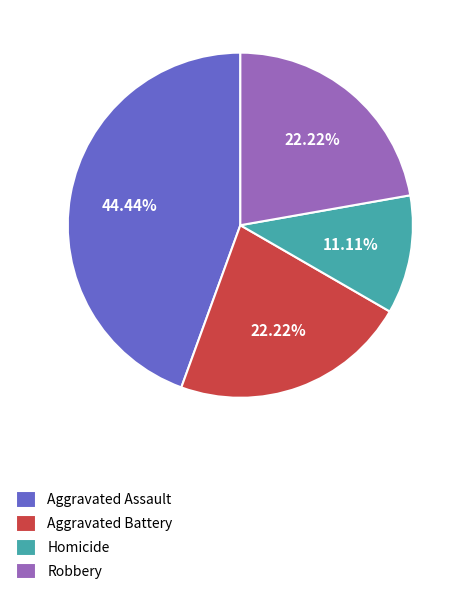

To the nearest percent, what is the difference between the Robbery and Aggravated Assault slice percentages?

22%